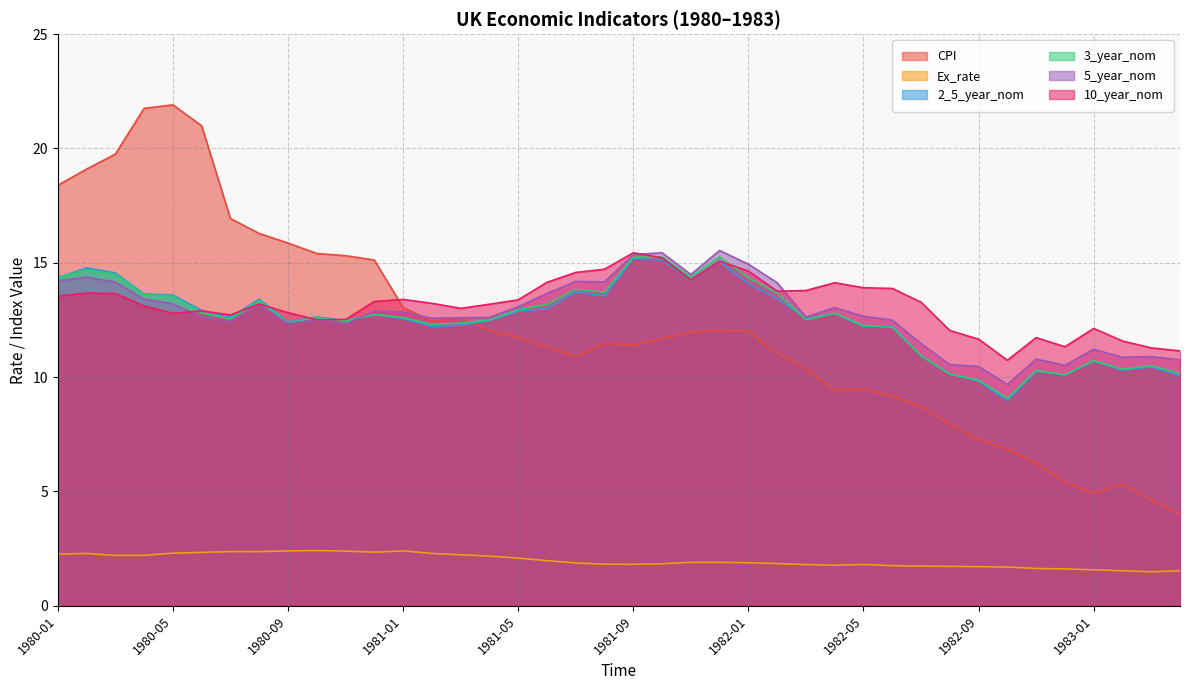

In 5_year_nom, how many points are lower than both neighbors (excluding endpoints)?

10